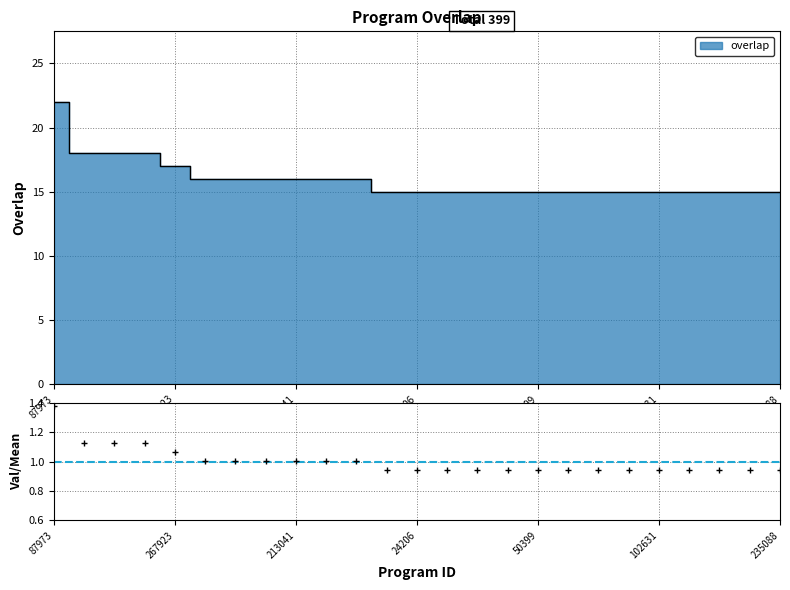

Reading left to right, list all the values displayed in this chart.

87973=22	20516=18	87970=18	216126=18	267923=17	98773=16	182589=16	199910=16	213041=16	329717=16	341301=16	7980=15	24206=15	34381=15	35608=15	36704=15	50399=15	83723=15	86445=15	102261=15	102631=15	115514=15	134163=15	179897=15	235088=15